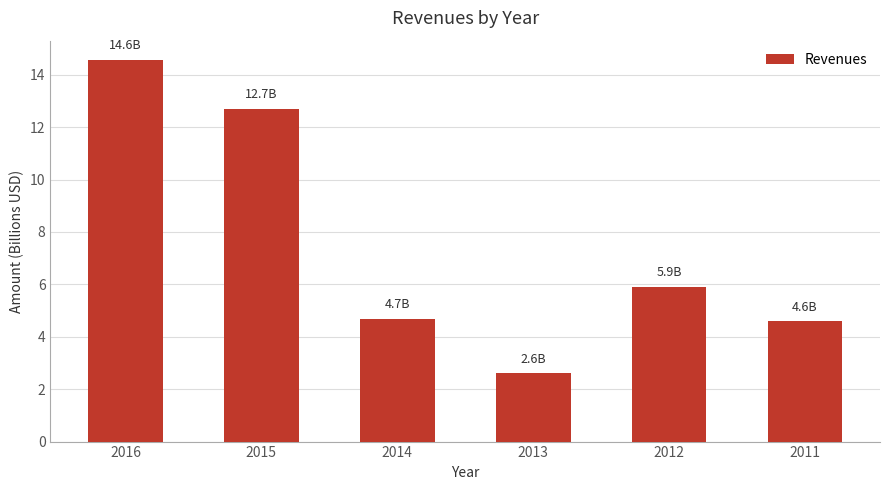

Where is the data nearest to the value 8?

2012